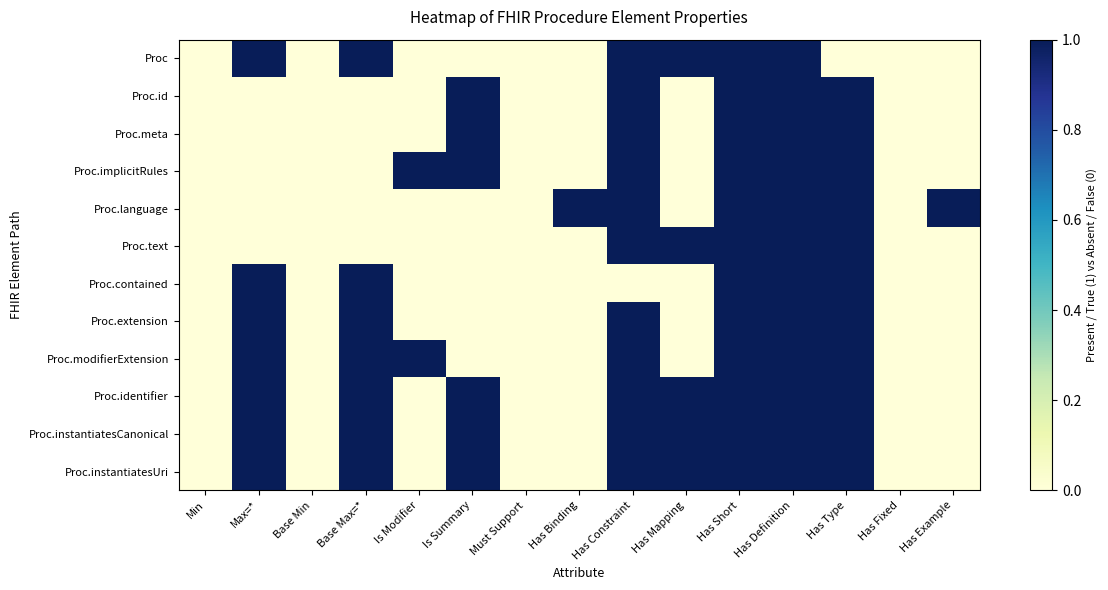

What is the greatest value displayed?

1